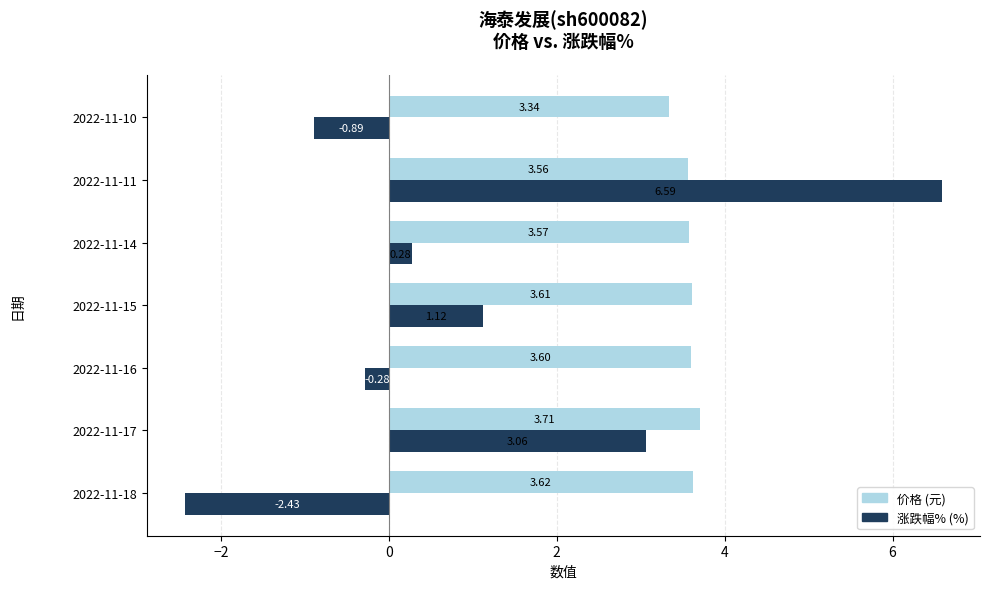

What is the spread (max minus min) of values at 2022-11-15?

2.5